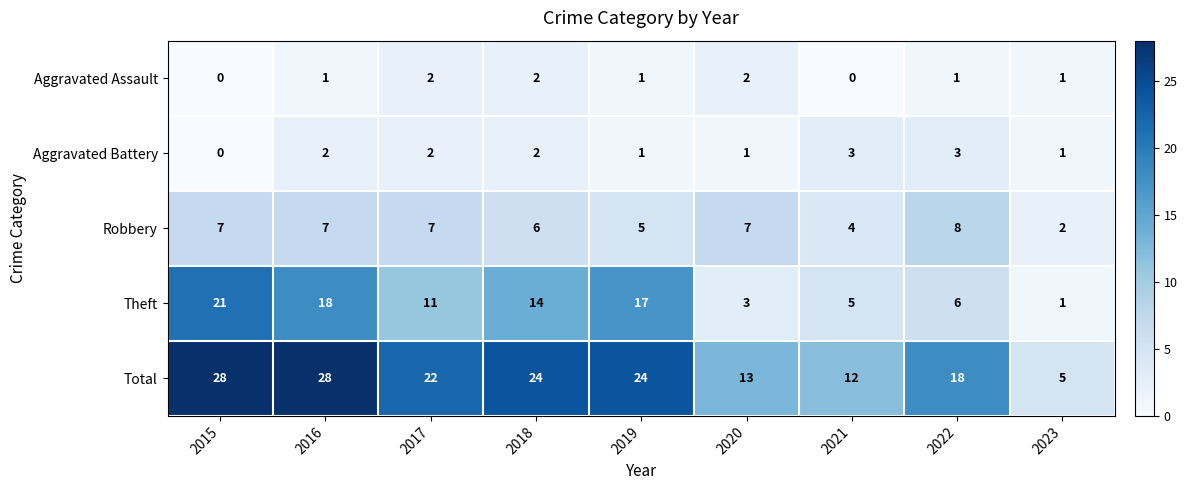

Is it true that Total equals 18 at 2022?

True